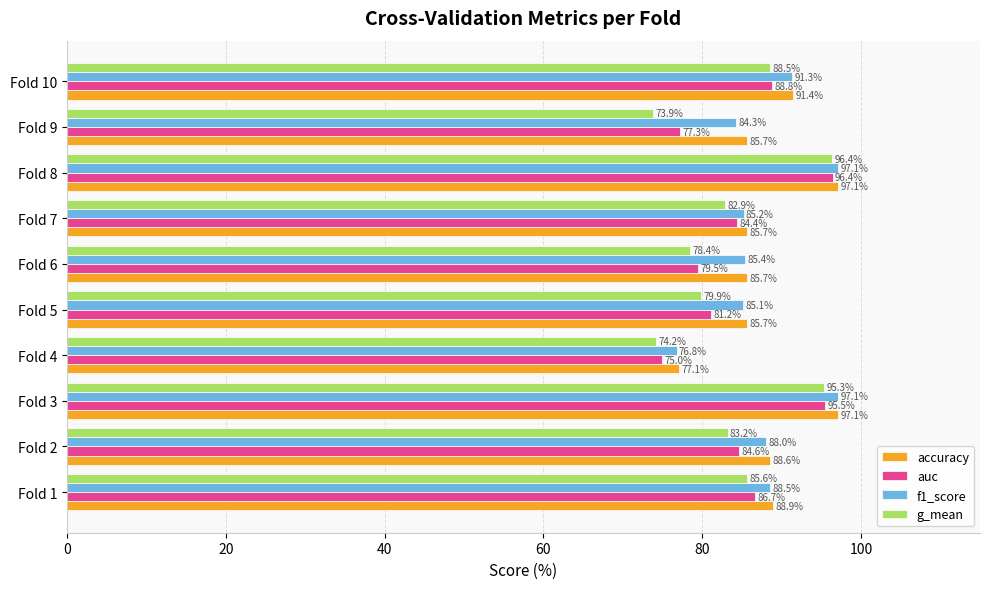

At how many categories does at least one series exceed 83?

9